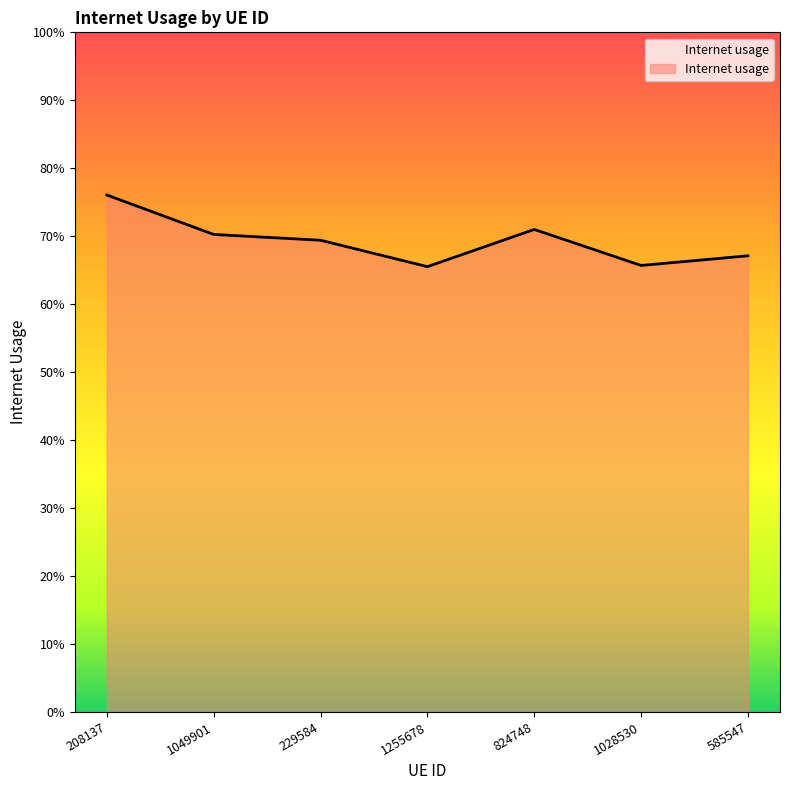

List the labels in order of value, largest first.

208137, 824748, 1049901, 229584, 585547, 1028530, 1255678